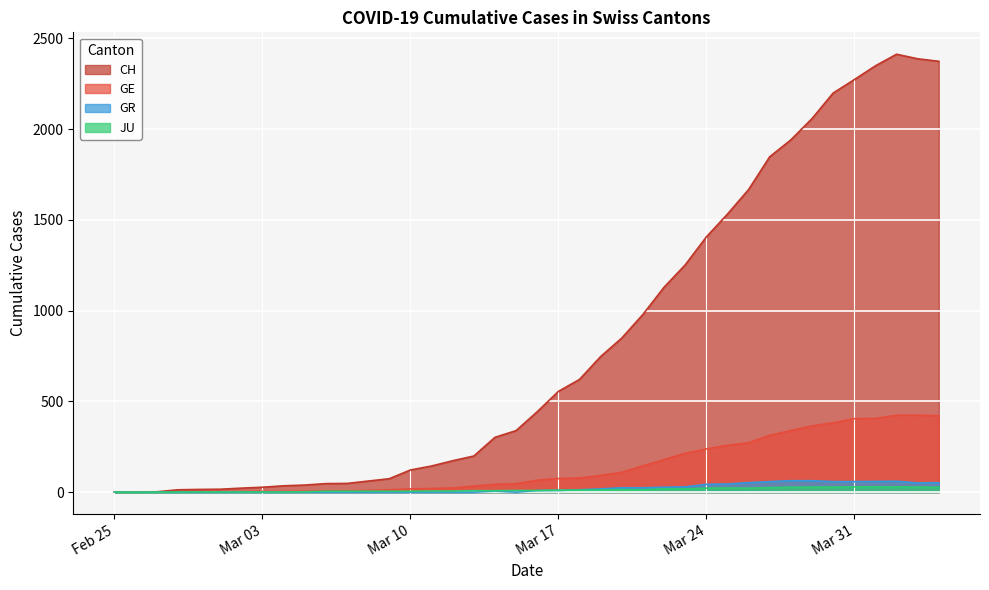

Which series has the largest total across all categories?

CH